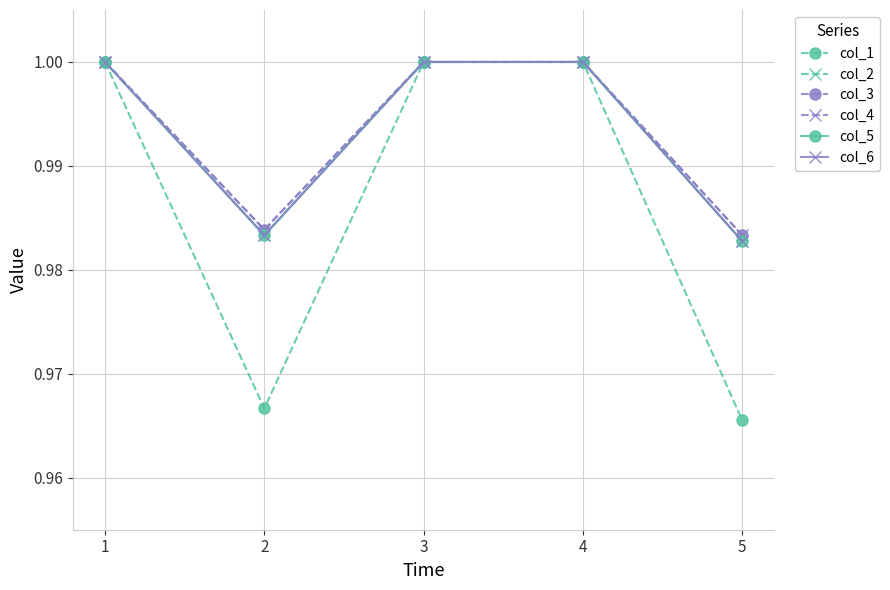

At which category does the chart reach its minimum across all series?

5